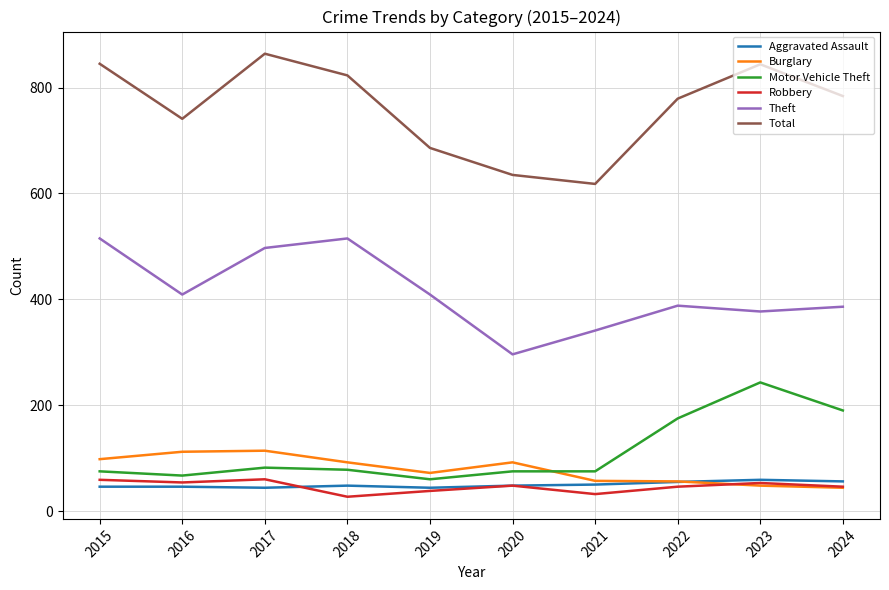

What is the greatest value displayed?

864